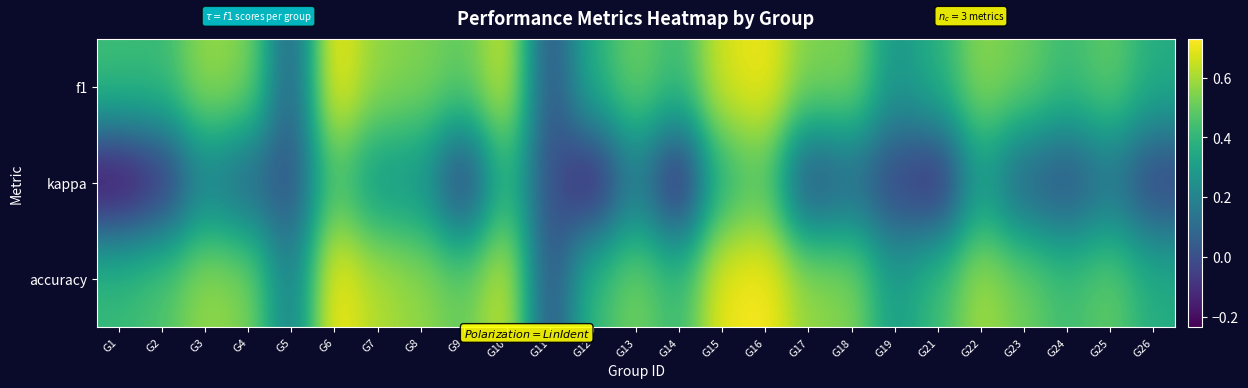

What is the greatest value displayed?

0.7